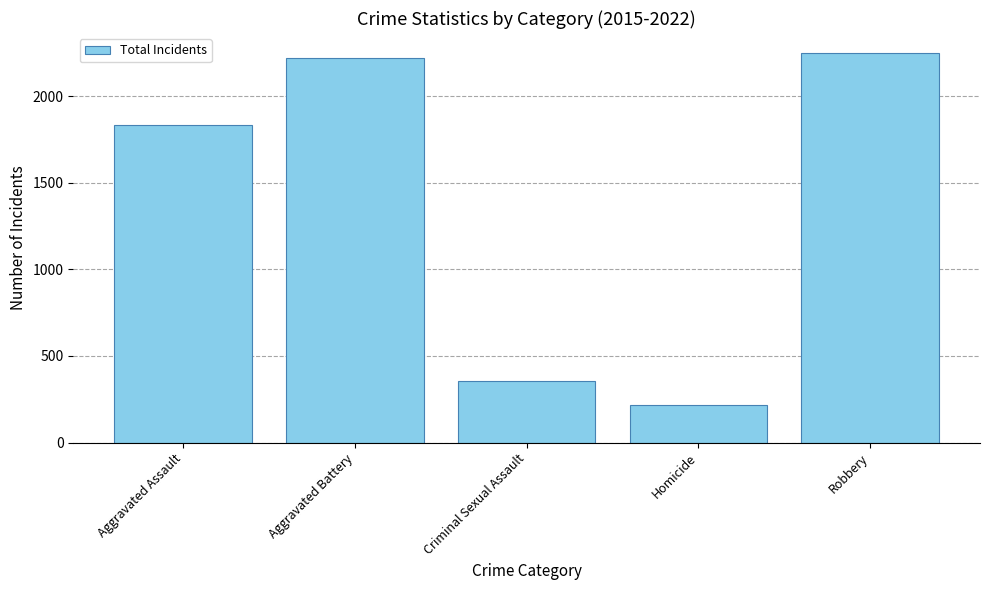

What is the change in value from Aggravated Assault to Robbery?

+419